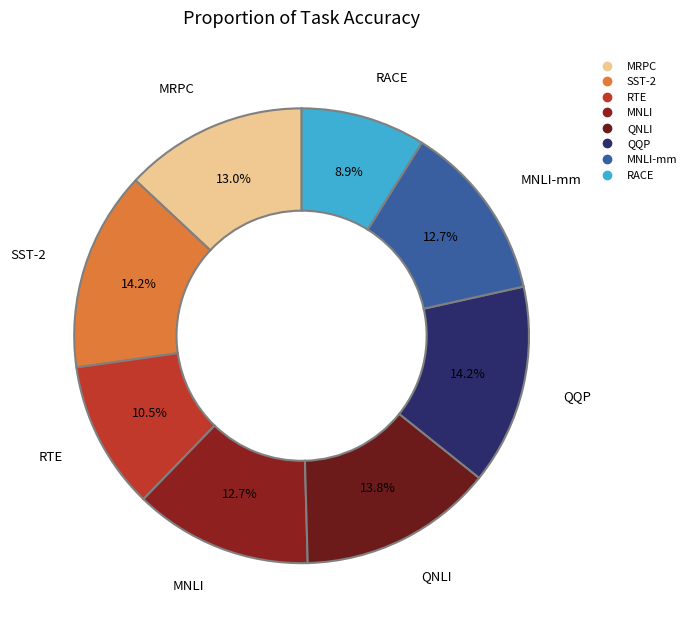

What is the smallest slice in the pie chart?

RACE